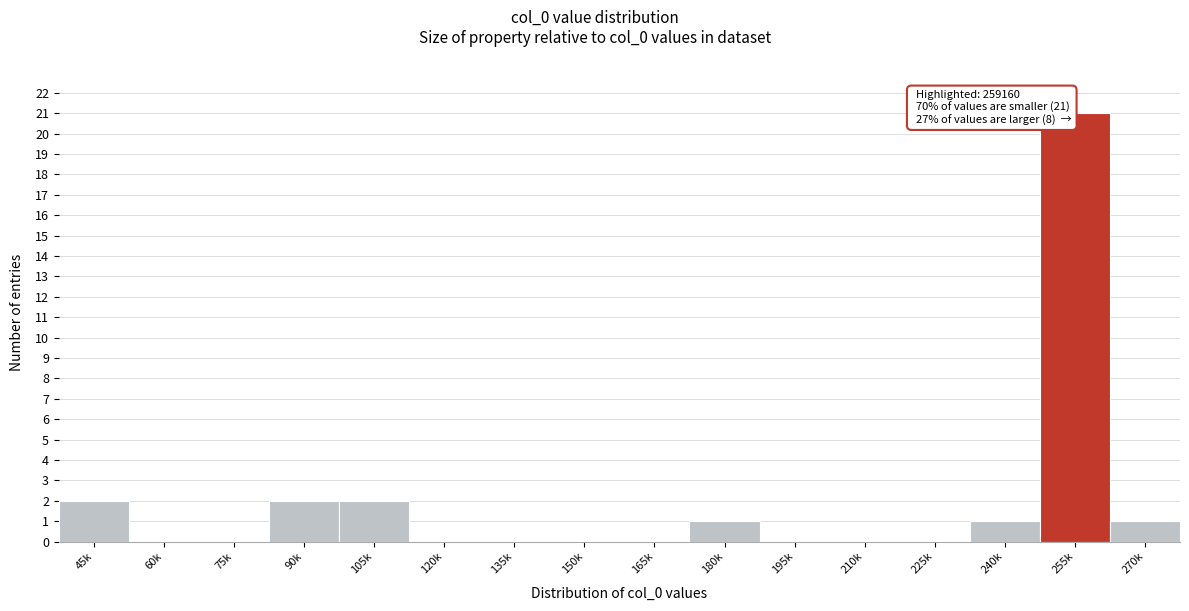

Reading right to left, extract all data points from this chart.

270k=1	255k=21	240k=1	225k=0	210k=0	195k=0	180k=1	165k=0	150k=0	135k=0	120k=0	105k=2	90k=2	75k=0	60k=0	45k=2